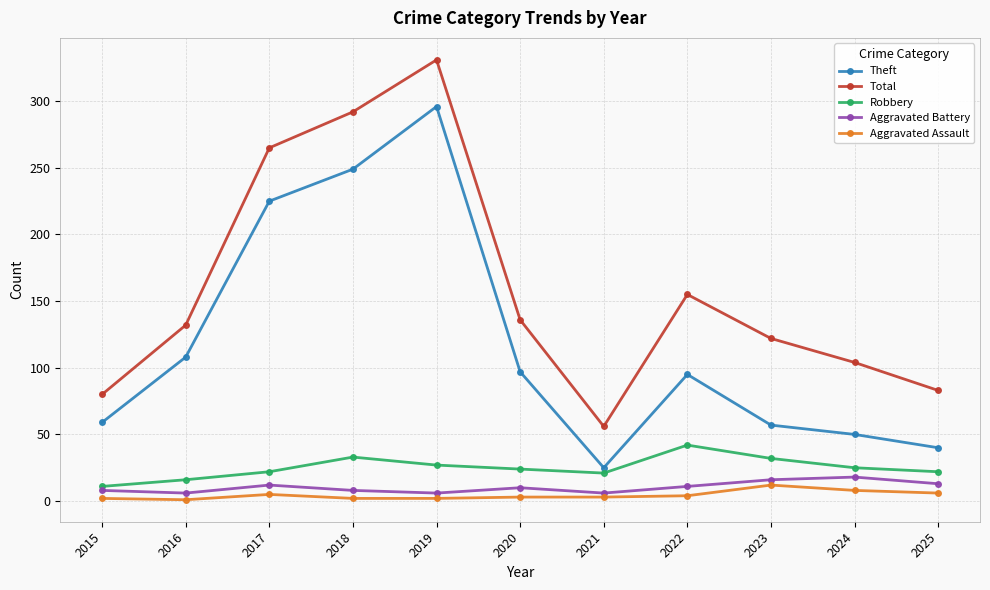

Which category has the highest value in the Robbery series?

2022